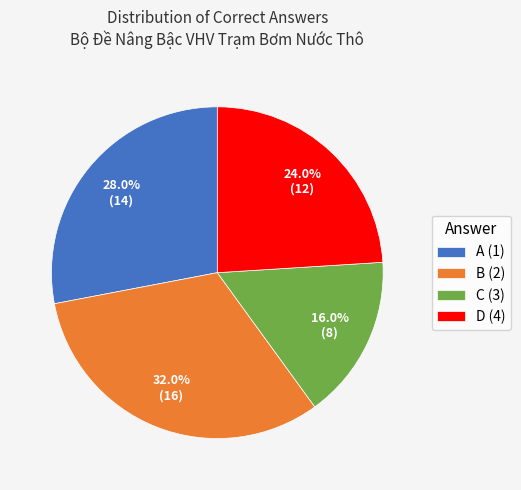

Is the sum of B (2) and D (4) greater than half?

Yes